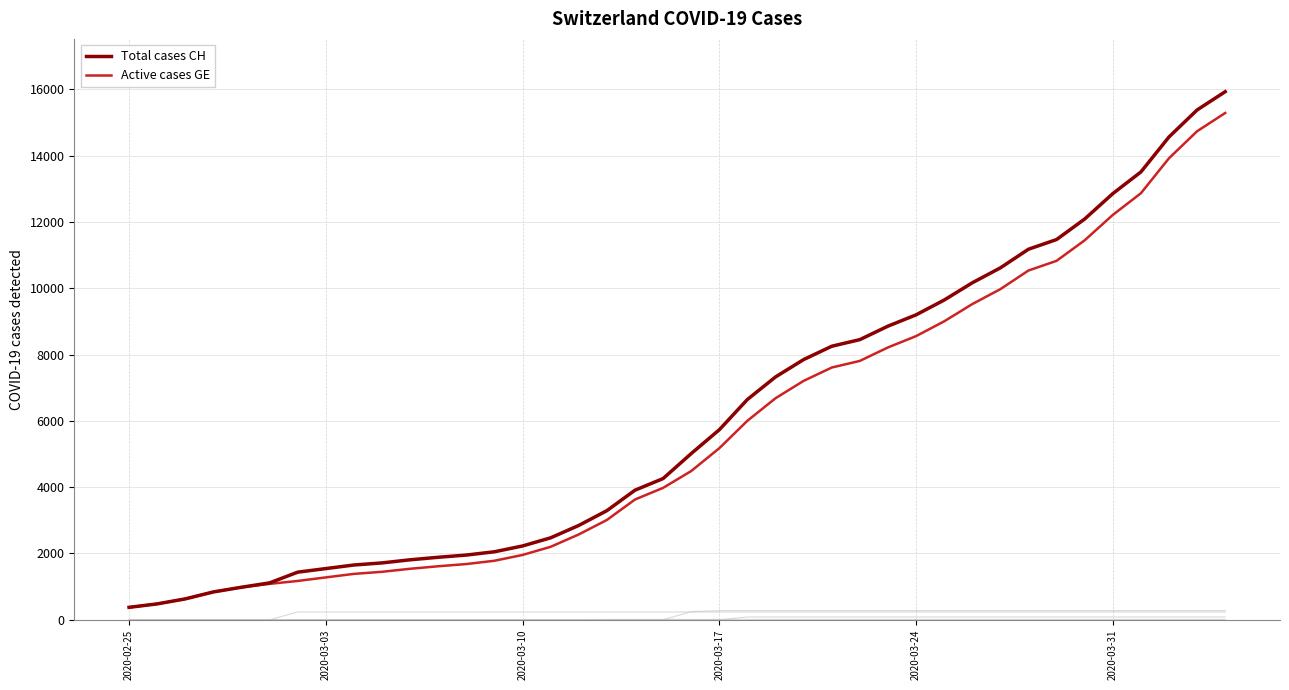

What is the average value of the Total cases CH series?

6053